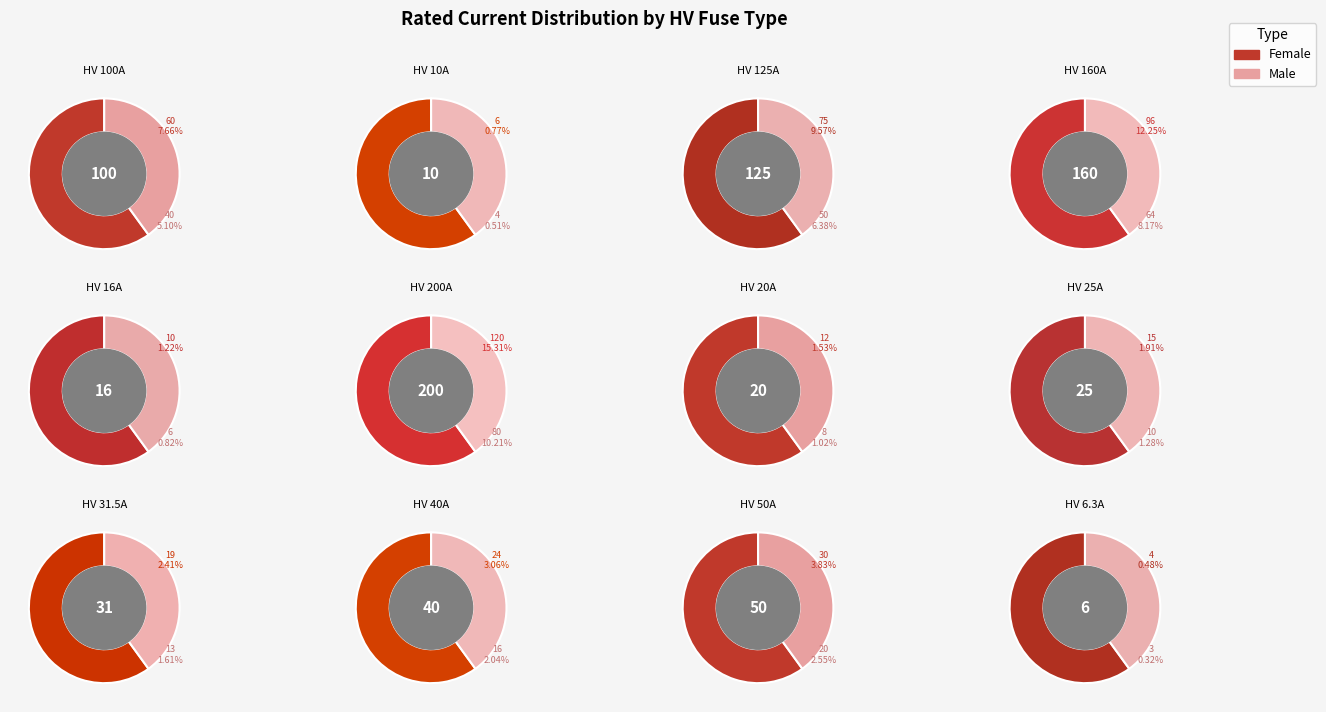

To the nearest percent, what portion does HV 125A represent?

16%